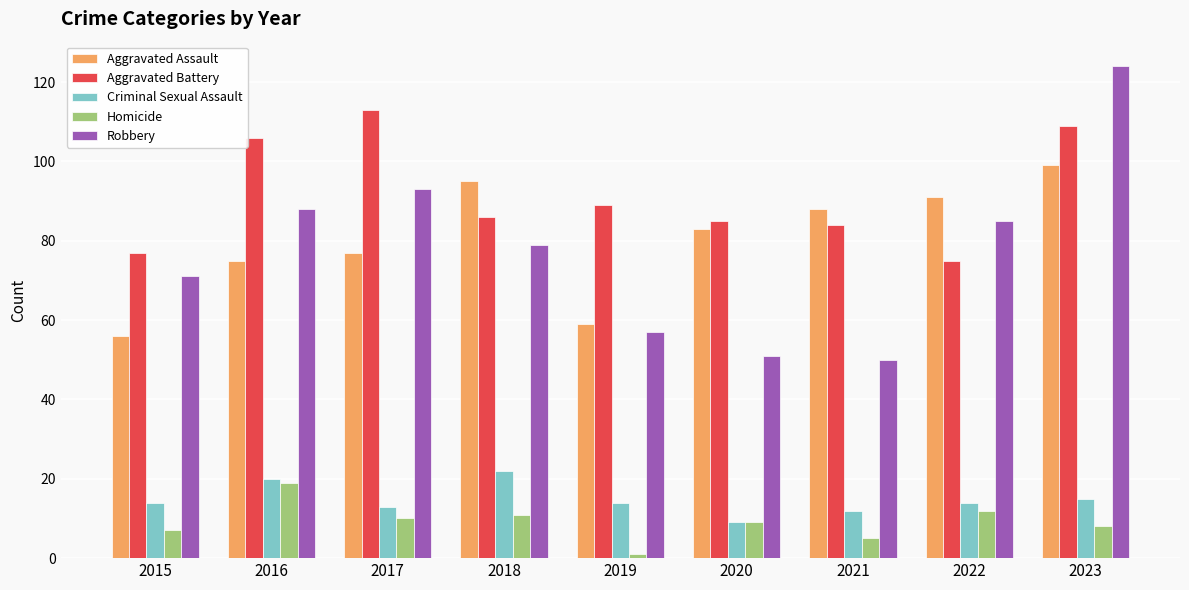

What is the difference between the maximum and minimum values in the Aggravated Assault series?

43